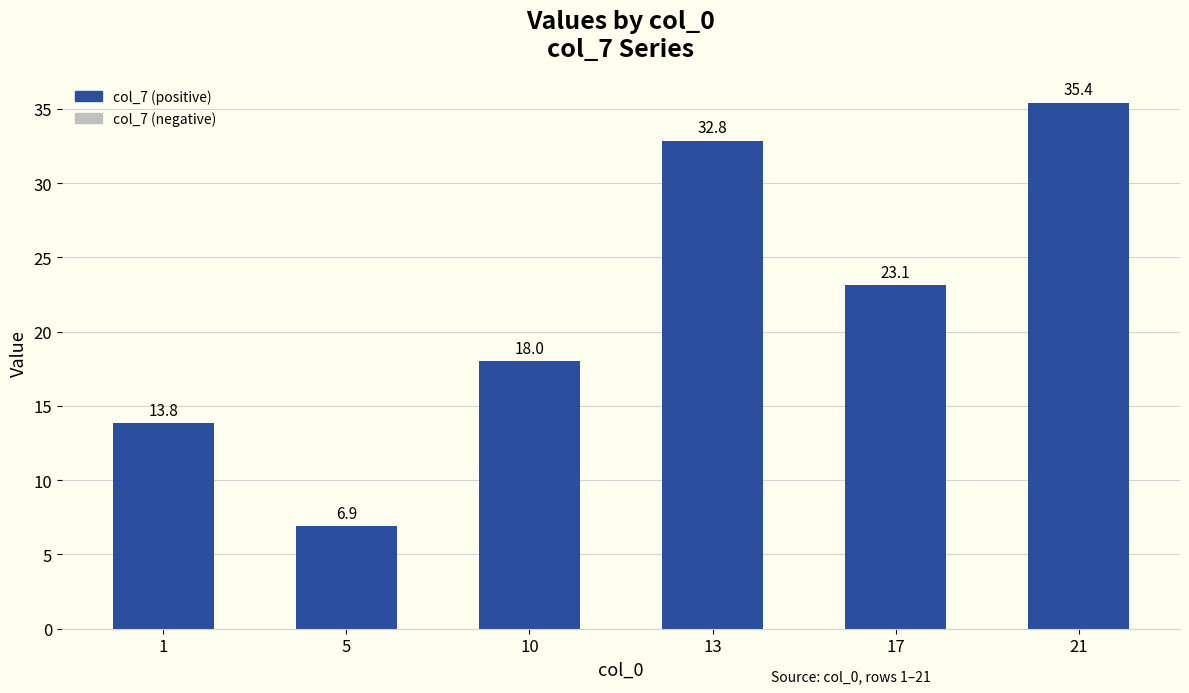

The value at 1 is 3.7. True or false?

False